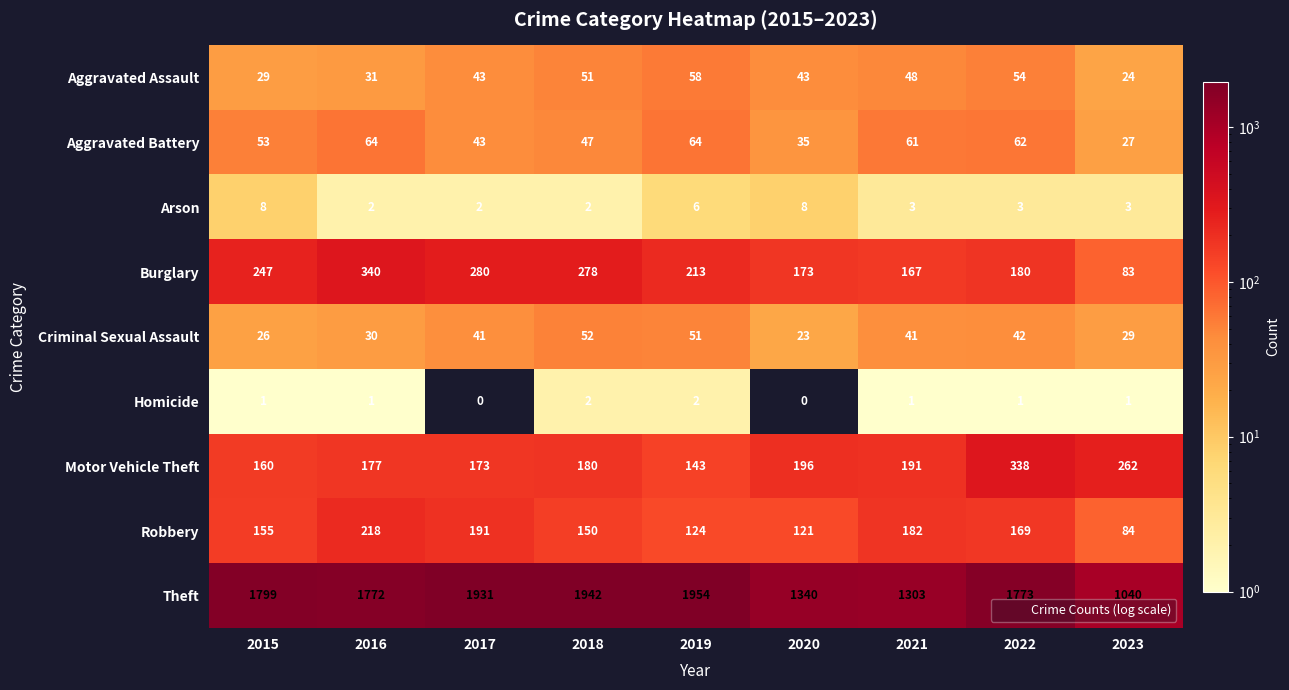

Is the value of Homicide at 2018 greater than the value of Robbery at 2023?

No